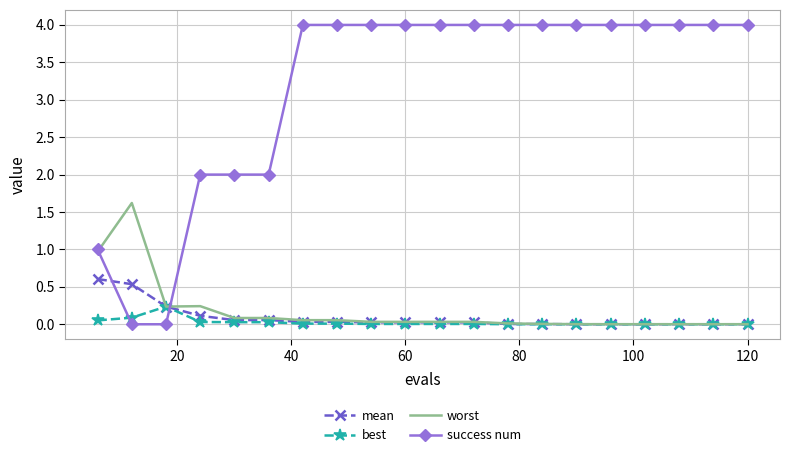

Which series has the largest range (max minus min)?

success num